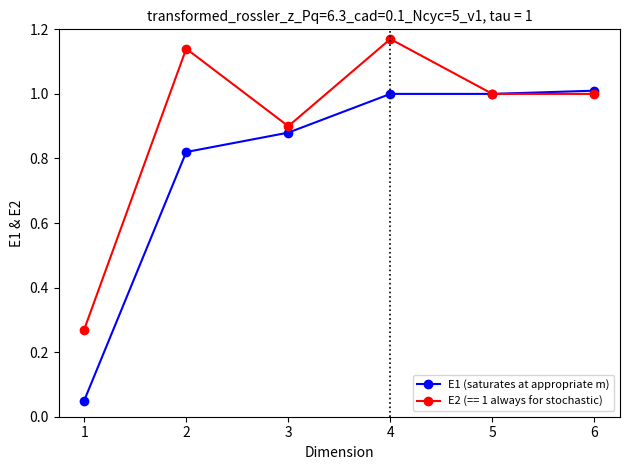

Which label corresponds to the smallest value in the chart?

1